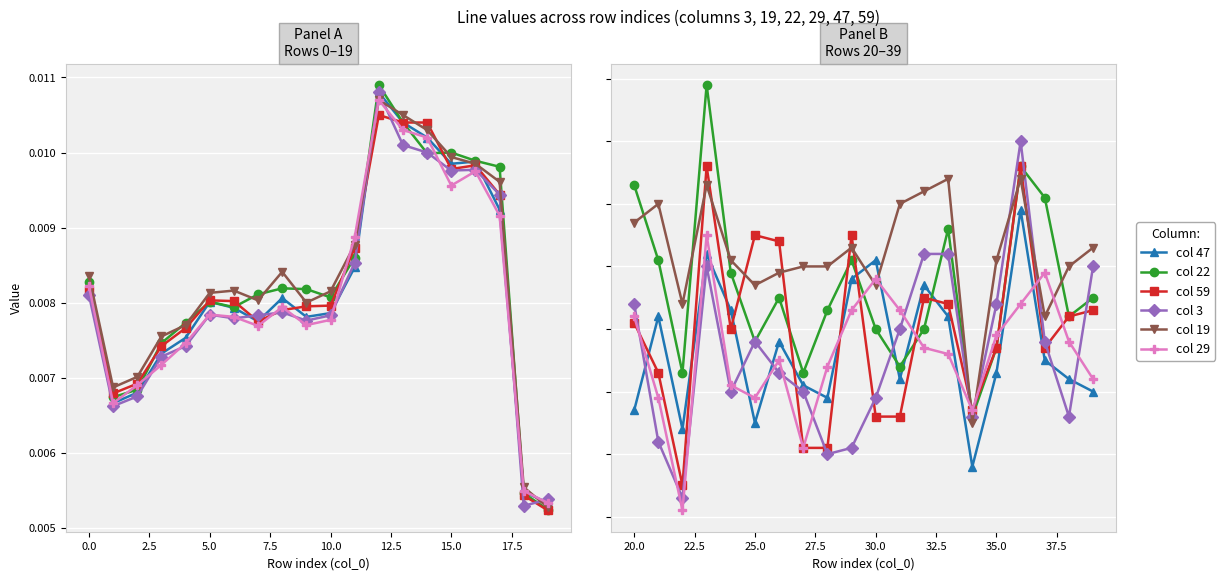

How many lines are shown in the chart?

6